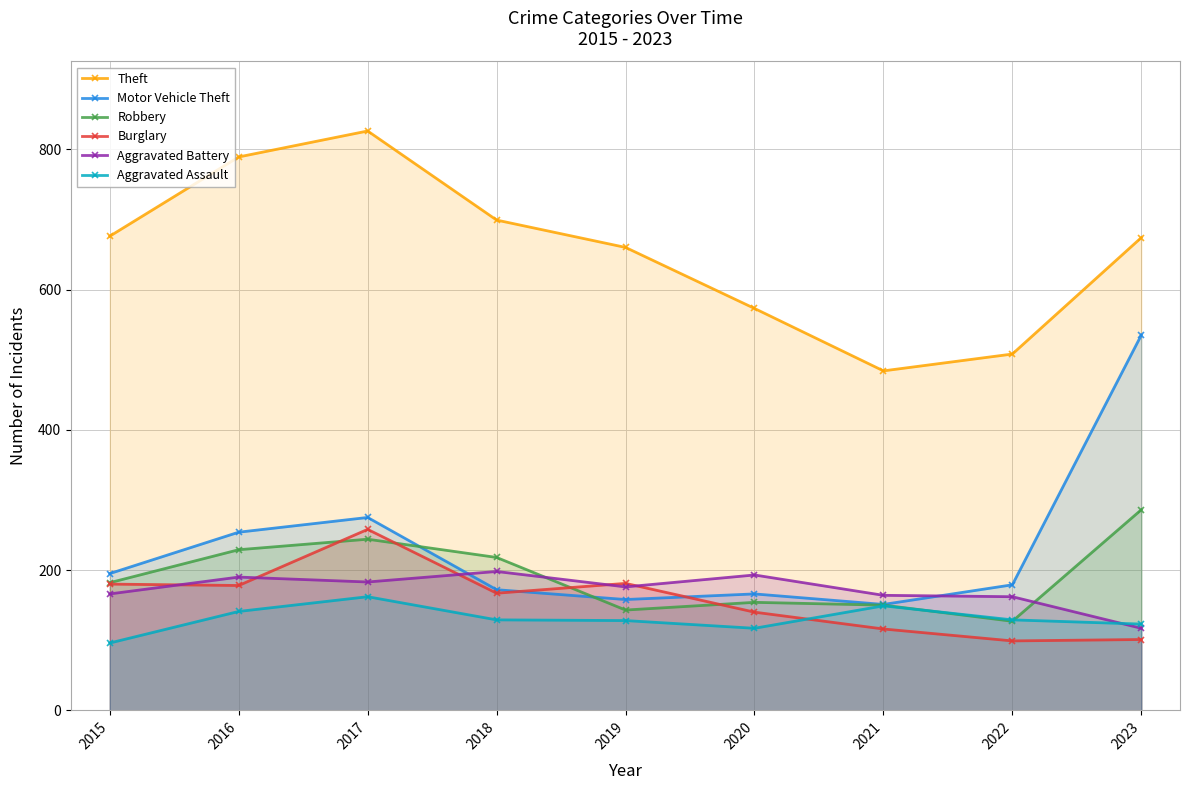

What is the sum of all Robbery values?

1733